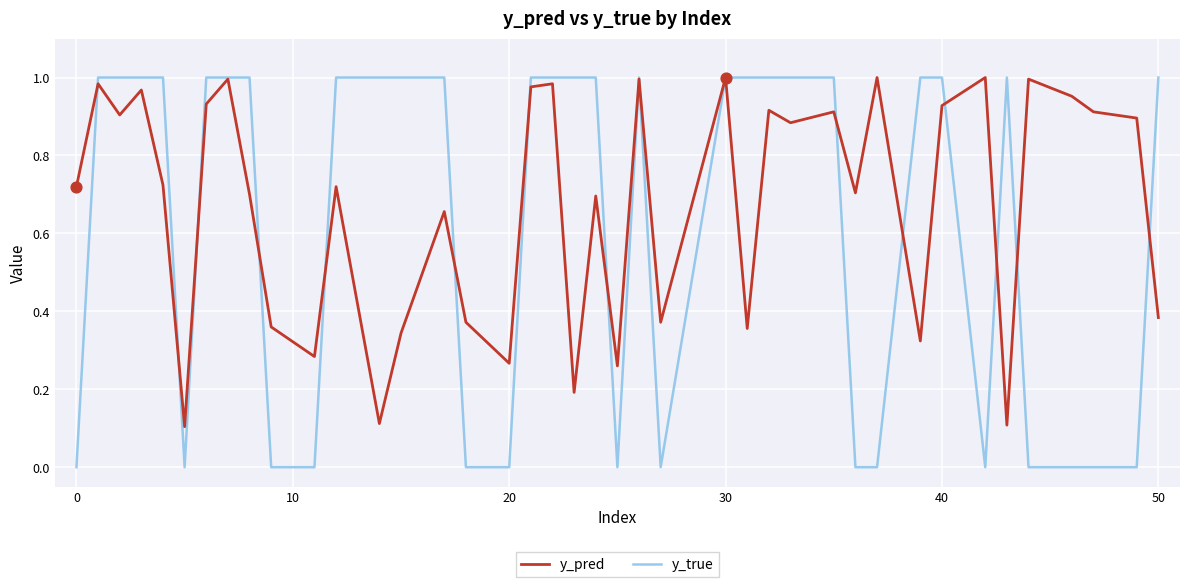

Which series has the largest total across all categories?

y_pred